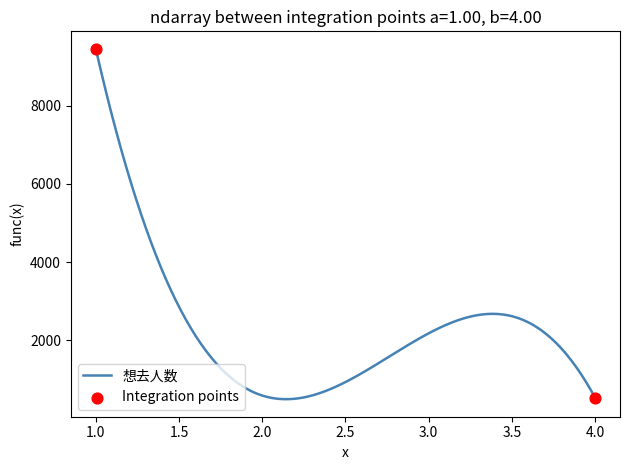

What is the greatest value displayed?

9449.0